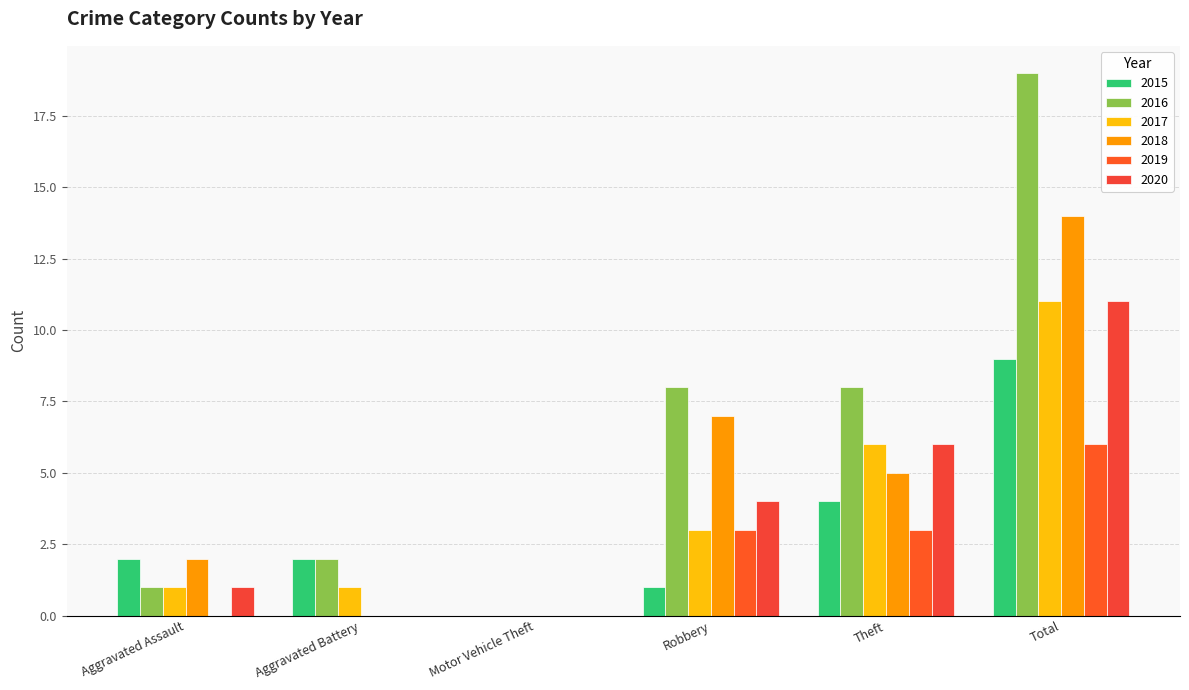

What position from the right is Aggravated Assault?

6